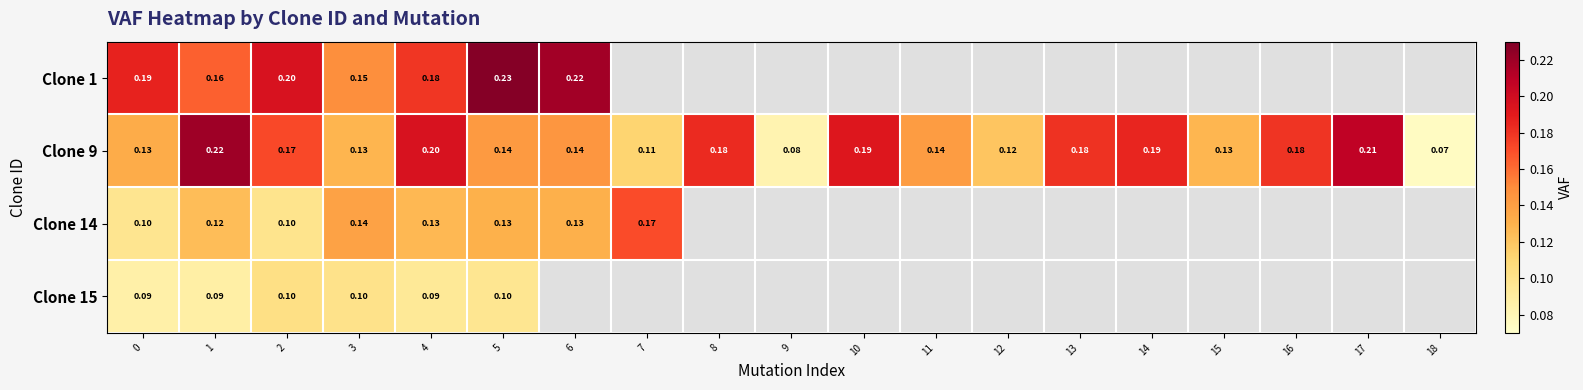

At which label does Clone 14 reach its peak?

7